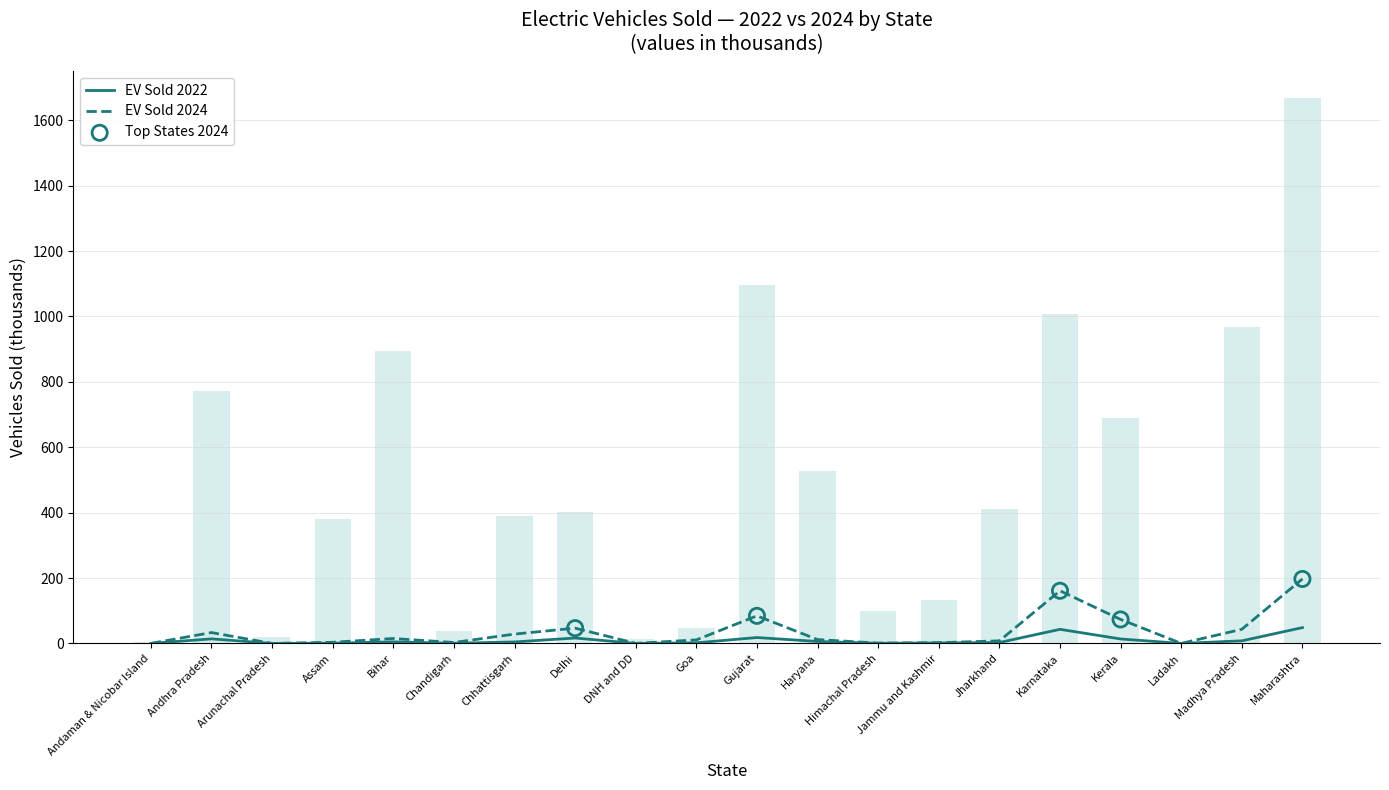

At which category is the sum across all series the highest?

Maharashtra